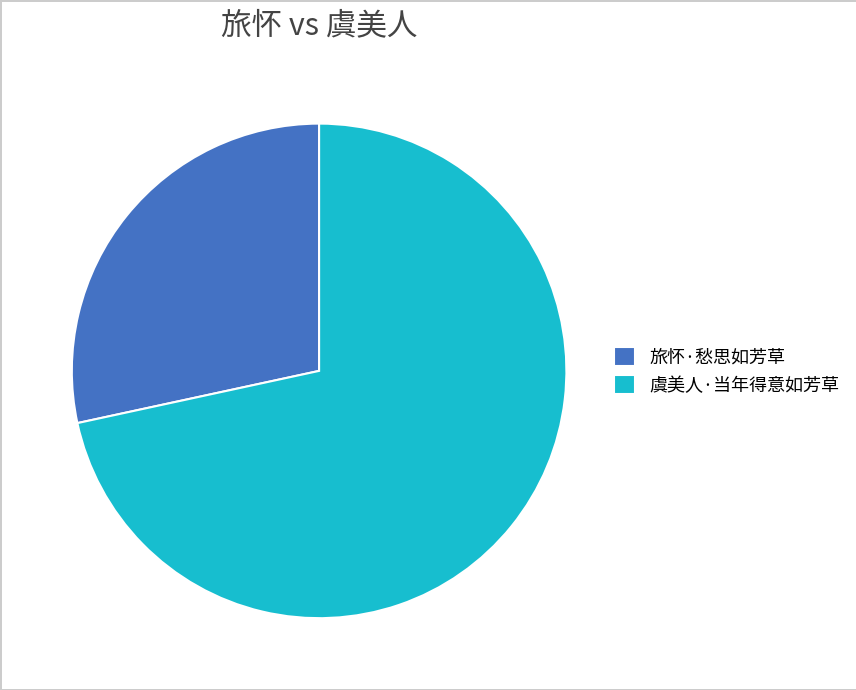

Is the sum of 虞美人·当年得意如芳草 and 旅怀·愁思如芳草 greater than half?

Yes